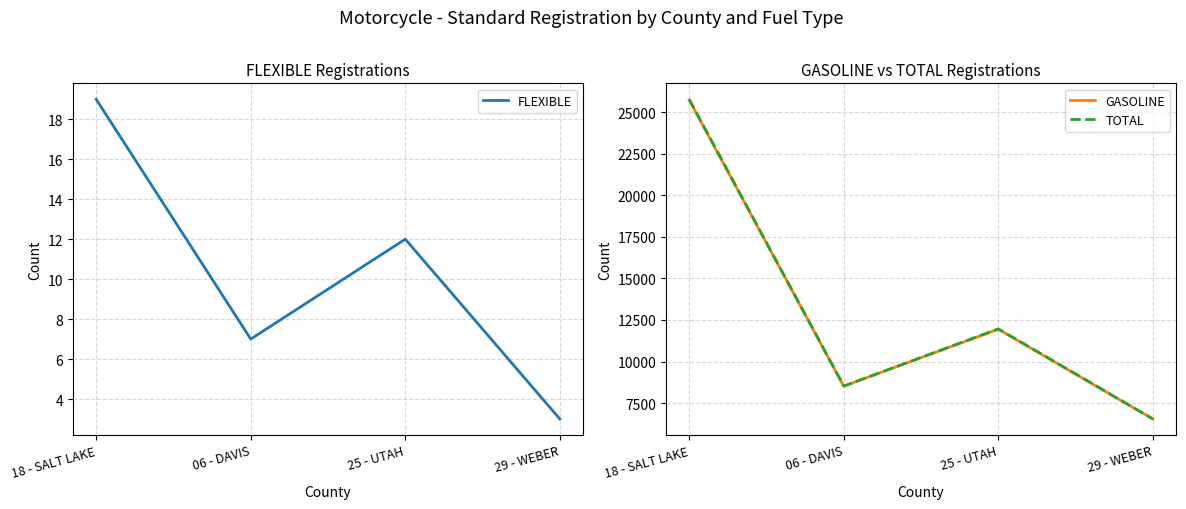

Which series changed the most between 06 - DAVIS and 25 - UTAH?

TOTAL